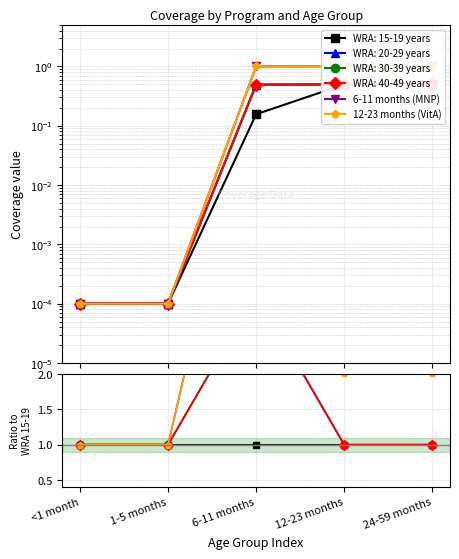

Rank the categories by 6-11 months (MNP) value from highest to lowest.

6-11 months, 12-23 months, 24-59 months, <1 month, 1-5 months